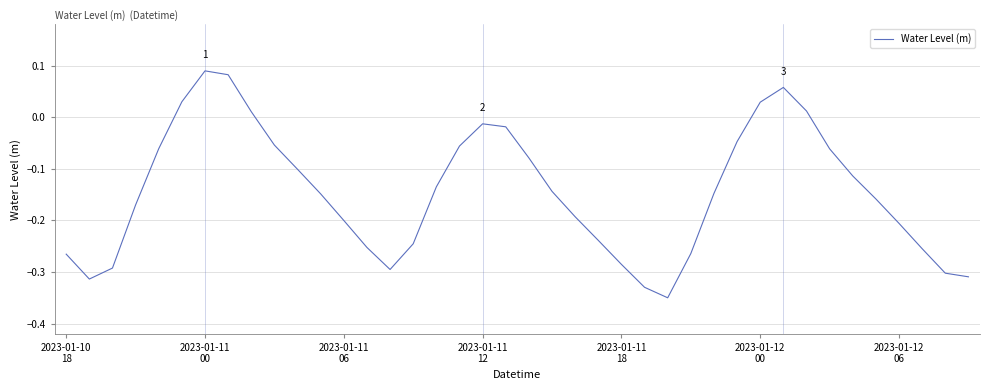

What is the sum of all values?

-5.8